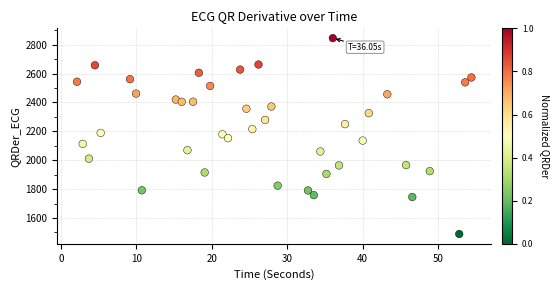

What is the range of X values (max minus min)?

52.3